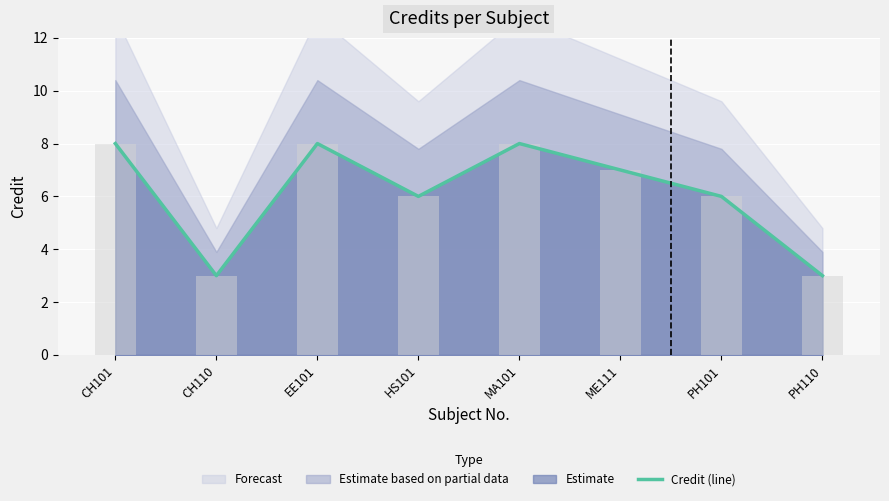

What is the change in value from CH101 to PH101?

-2